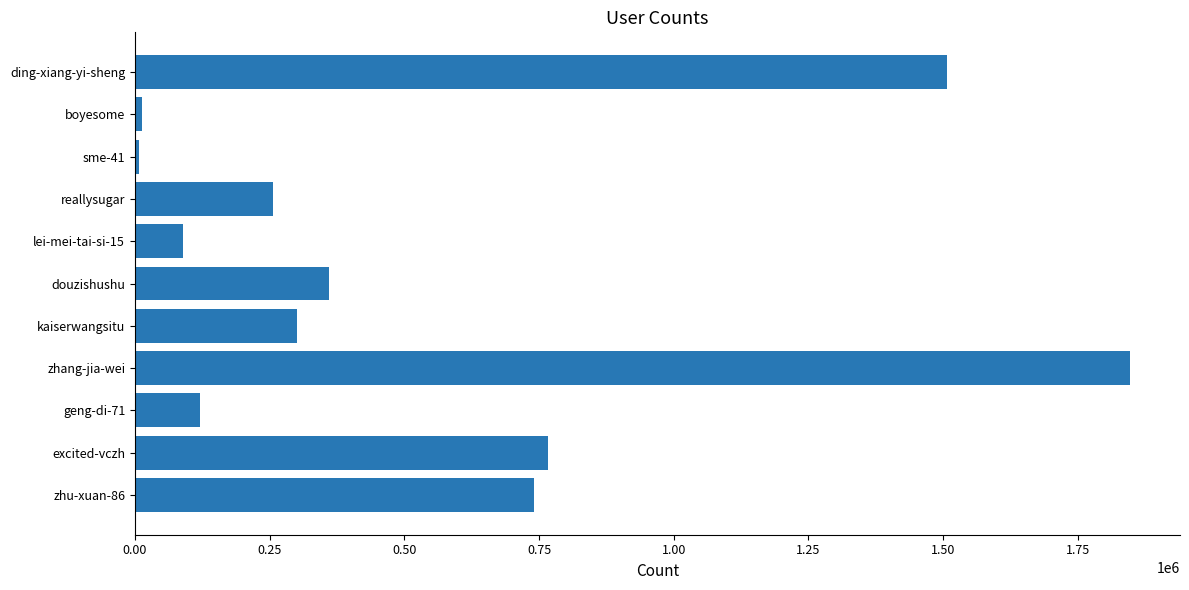

What value does the data have at ding-xiang-yi-sheng?

1506799